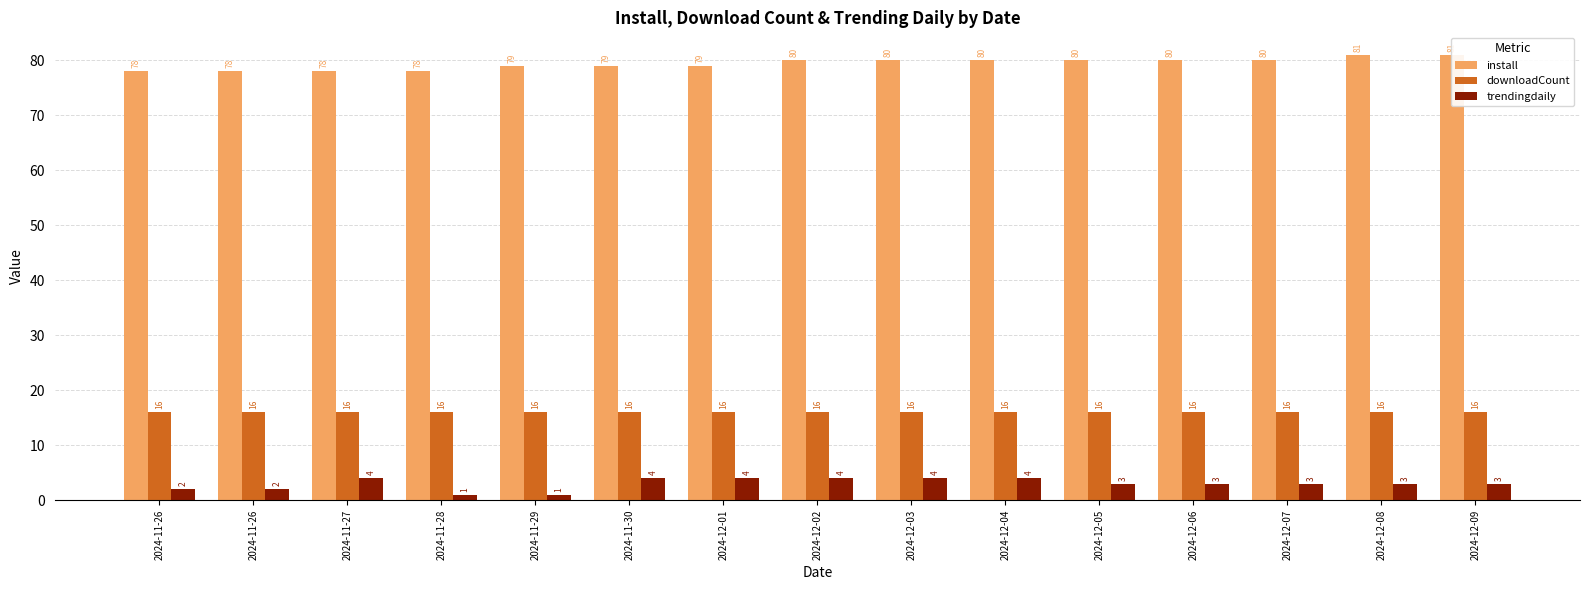

Which series changed the most between 2024-11-26 and 2024-12-08?

install